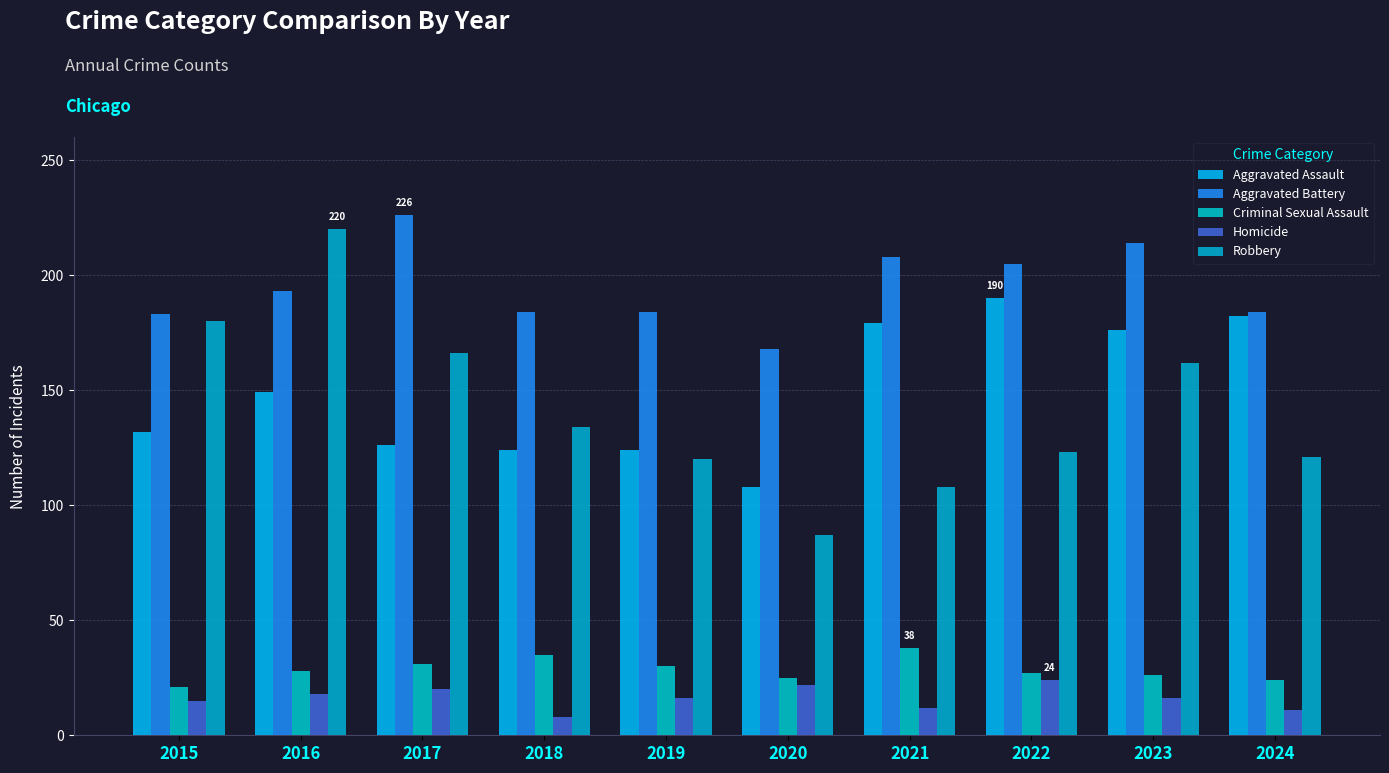

What is the lowest value of the Aggravated Assault series?

108